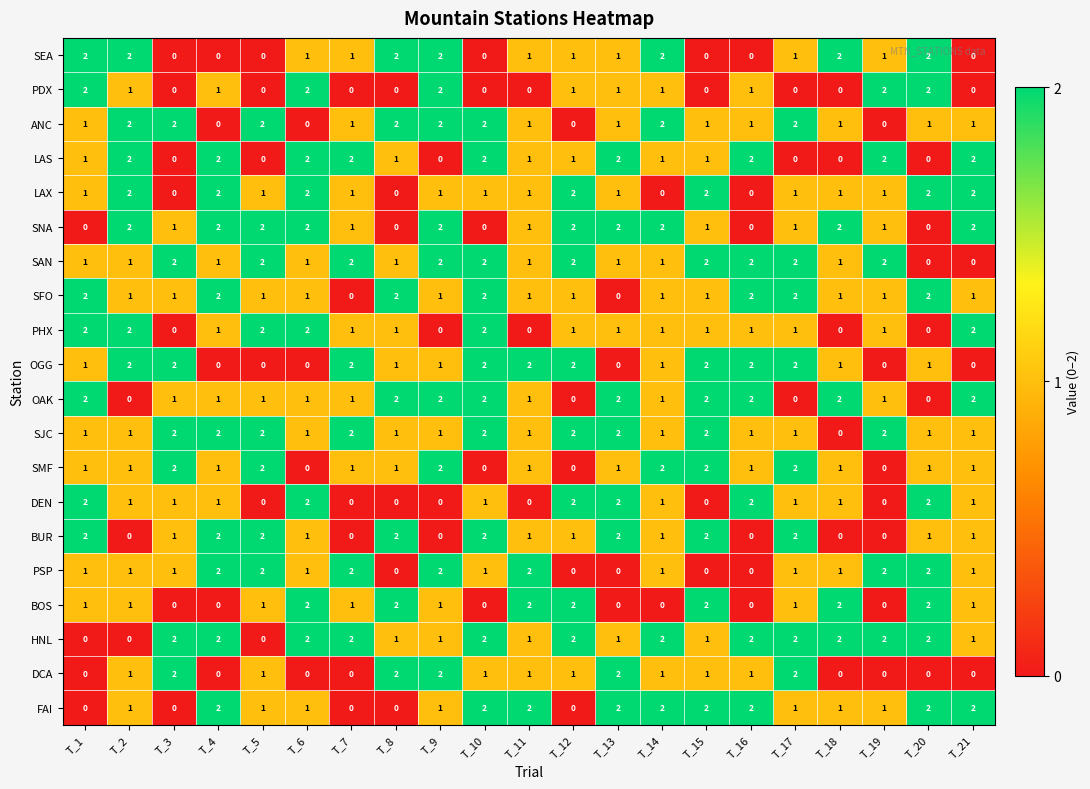

At which label does PHX first exceed 1?

T_1